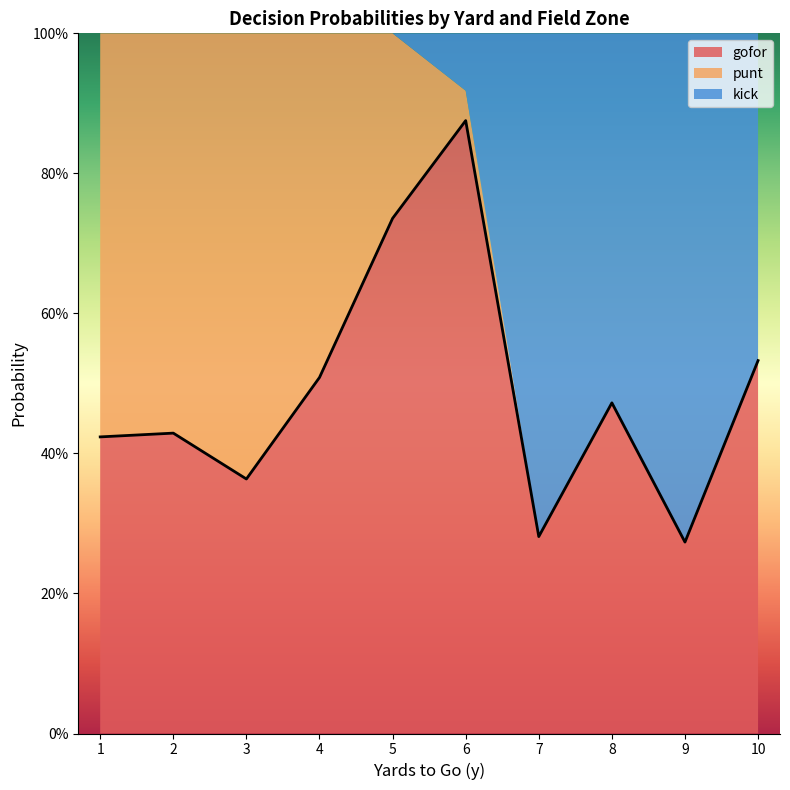

What is the maximum value shown in the chart?

1.0